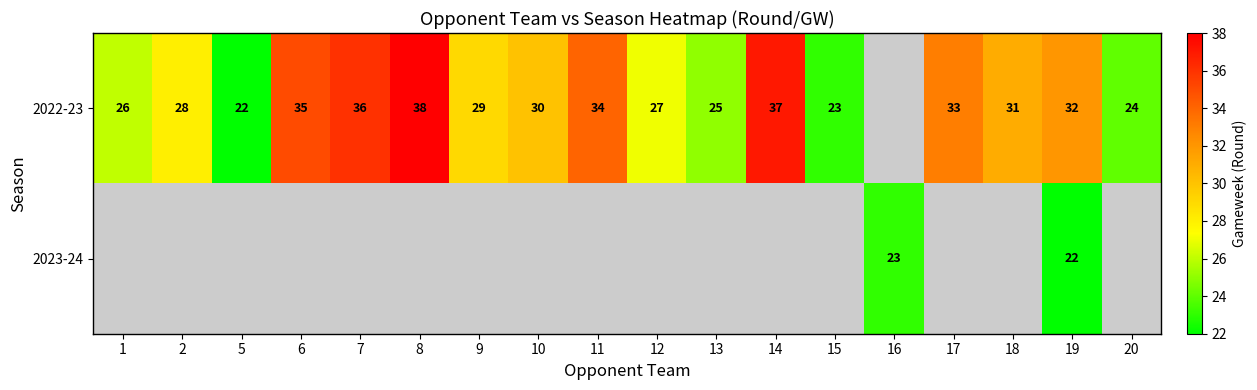

True or false: 2022-23 has a value of 57 at 14.

False